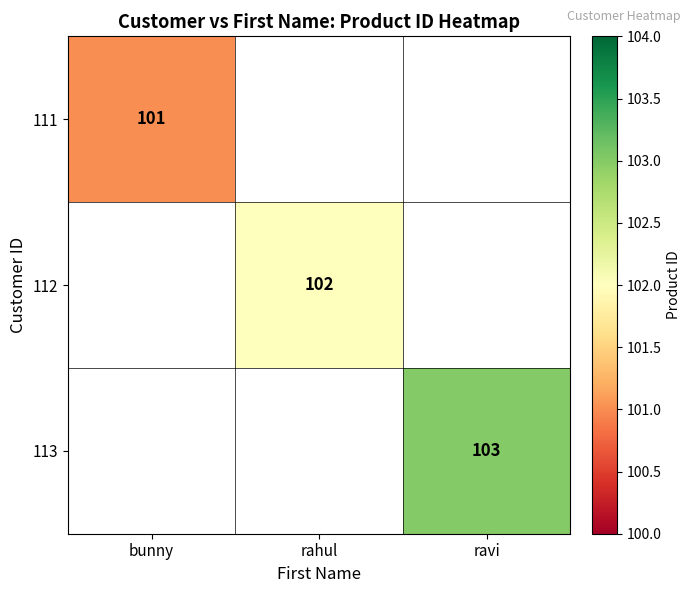

The value of 113 at ravi is 103. True or false?

True